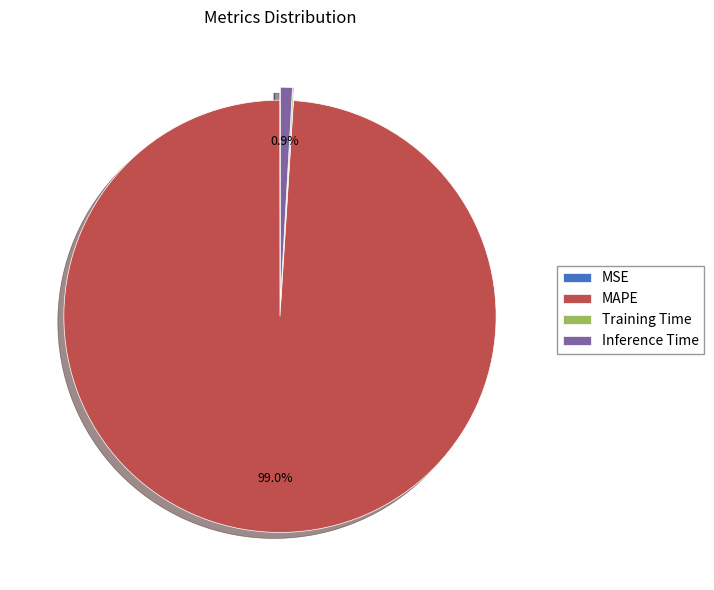

Does MAPE represent more than half of the total?

Yes